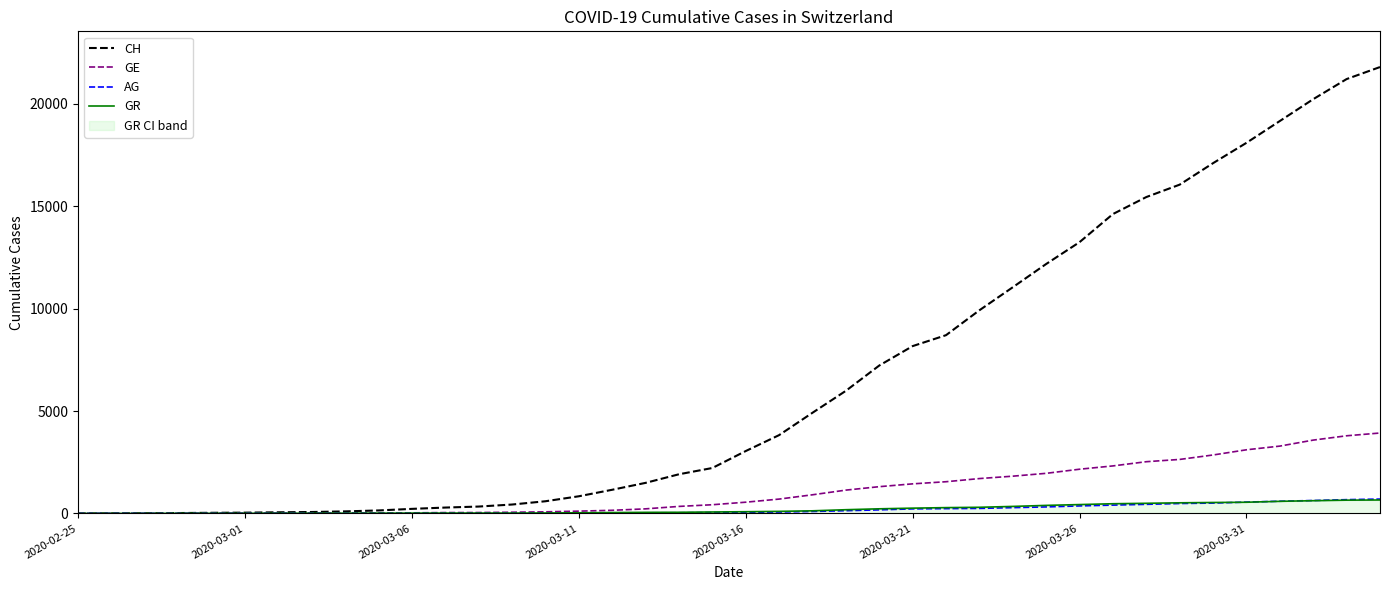

At how many categories does at least one series exceed 16282?

6